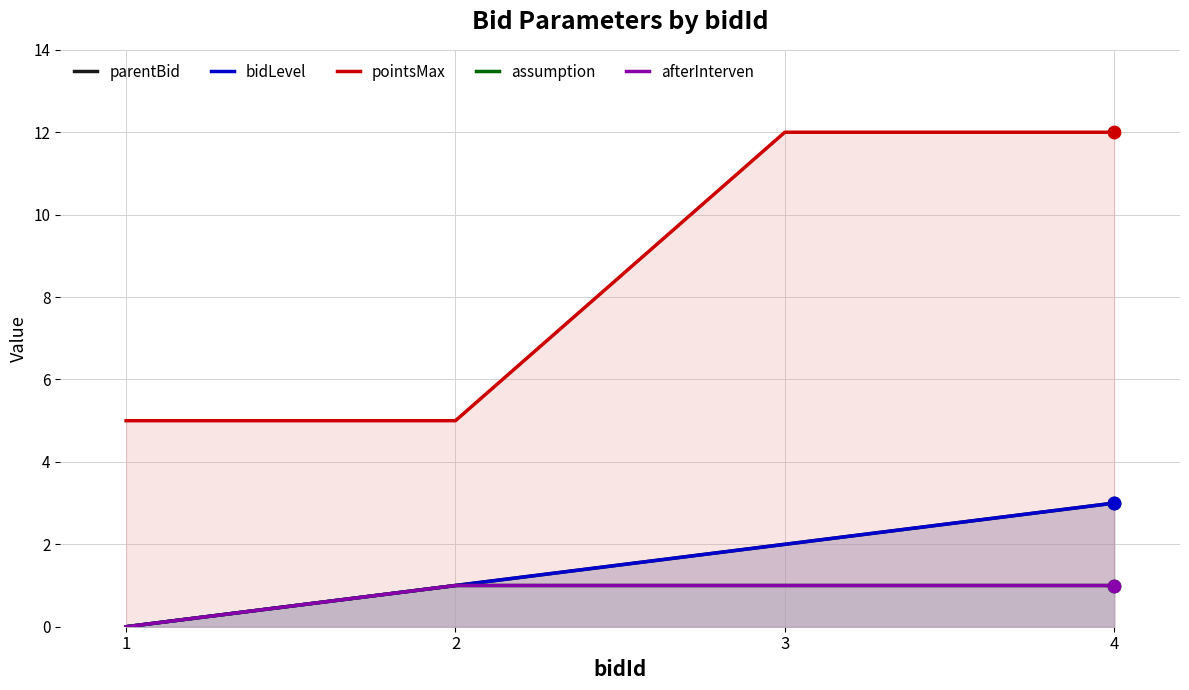

Is the value of bidLevel at 2 greater than the value of afterInterven at 1?

Yes